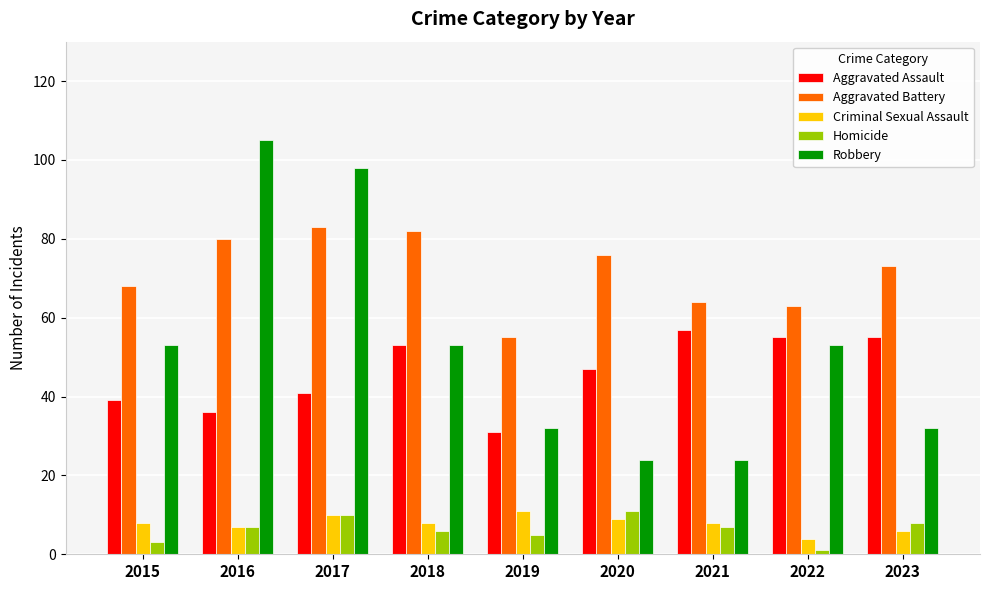

What is the sum of all Robbery values?

474